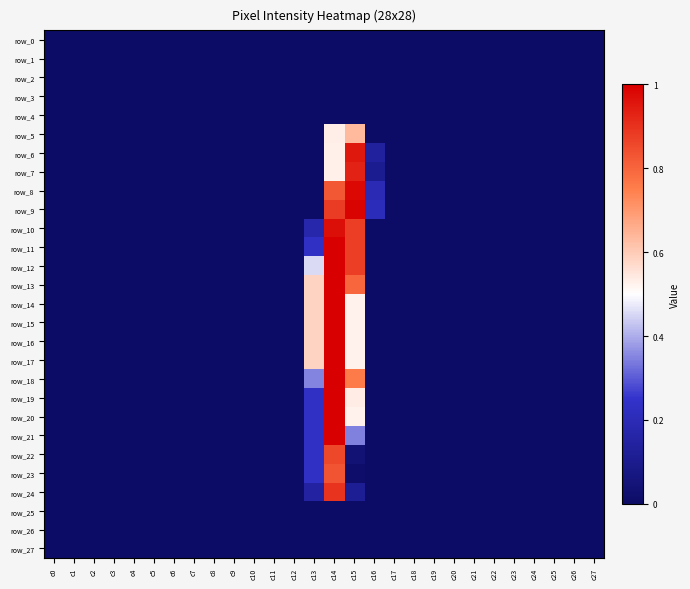

Reading right to left, extract all data points from this chart.

row_0: 0.0	0.0	0.0	0.0	0.0	0.0	0.0	0.0	0.0	0.0	0.0	0.0	0.0	0.0	0.0	0.0	0.0	0.0	0.0	0.0	0.0	0.0	0.0	0.0	0.0	0.0	0.0	0.0
row_1: 0.0	0.0	0.0	0.0	0.0	0.0	0.0	0.0	0.0	0.0	0.0	0.0	0.0	0.0	0.0	0.0	0.0	0.0	0.0	0.0	0.0	0.0	0.0	0.0	0.0	0.0	0.0	0.0
row_2: 0.0	0.0	0.0	0.0	0.0	0.0	0.0	0.0	0.0	0.0	0.0	0.0	0.0	0.0	0.0	0.0	0.0	0.0	0.0	0.0	0.0	0.0	0.0	0.0	0.0	0.0	0.0	0.0
row_3: 0.0	0.0	0.0	0.0	0.0	0.0	0.0	0.0	0.0	0.0	0.0	0.0	0.0	0.0	0.0	0.0	0.0	0.0	0.0	0.0	0.0	0.0	0.0	0.0	0.0	0.0	0.0	0.0
row_4: 0.0	0.0	0.0	0.0	0.0	0.0	0.0	0.0	0.0	0.0	0.0	0.0	0.0	0.0	0.0	0.0	0.0	0.0	0.0	0.0	0.0	0.0	0.0	0.0	0.0	0.0	0.0	0.0
row_5: 0.0	0.0	0.0	0.0	0.0	0.0	0.0	0.0	0.0	0.0	0.0	0.0	0.6	0.5	0.0	0.0	0.0	0.0	0.0	0.0	0.0	0.0	0.0	0.0	0.0	0.0	0.0	0.0
row_6: 0.0	0.0	0.0	0.0	0.0	0.0	0.0	0.0	0.0	0.0	0.0	0.1	1.0	0.5	0.0	0.0	0.0	0.0	0.0	0.0	0.0	0.0	0.0	0.0	0.0	0.0	0.0	0.0
row_7: 0.0	0.0	0.0	0.0	0.0	0.0	0.0	0.0	0.0	0.0	0.0	0.1	0.9	0.5	0.0	0.0	0.0	0.0	0.0	0.0	0.0	0.0	0.0	0.0	0.0	0.0	0.0	0.0
row_8: 0.0	0.0	0.0	0.0	0.0	0.0	0.0	0.0	0.0	0.0	0.0	0.2	1.0	0.8	0.0	0.0	0.0	0.0	0.0	0.0	0.0	0.0	0.0	0.0	0.0	0.0	0.0	0.0
row_9: 0.0	0.0	0.0	0.0	0.0	0.0	0.0	0.0	0.0	0.0	0.0	0.2	1.0	0.9	0.0	0.0	0.0	0.0	0.0	0.0	0.0	0.0	0.0	0.0	0.0	0.0	0.0	0.0
row_10: 0.0	0.0	0.0	0.0	0.0	0.0	0.0	0.0	0.0	0.0	0.0	0.0	0.9	1.0	0.2	0.0	0.0	0.0	0.0	0.0	0.0	0.0	0.0	0.0	0.0	0.0	0.0	0.0
row_11: 0.0	0.0	0.0	0.0	0.0	0.0	0.0	0.0	0.0	0.0	0.0	0.0	0.9	1.0	0.2	0.0	0.0	0.0	0.0	0.0	0.0	0.0	0.0	0.0	0.0	0.0	0.0	0.0
row_12: 0.0	0.0	0.0	0.0	0.0	0.0	0.0	0.0	0.0	0.0	0.0	0.0	0.9	1.0	0.5	0.0	0.0	0.0	0.0	0.0	0.0	0.0	0.0	0.0	0.0	0.0	0.0	0.0
row_13: 0.0	0.0	0.0	0.0	0.0	0.0	0.0	0.0	0.0	0.0	0.0	0.0	0.8	1.0	0.6	0.0	0.0	0.0	0.0	0.0	0.0	0.0	0.0	0.0	0.0	0.0	0.0	0.0
row_14: 0.0	0.0	0.0	0.0	0.0	0.0	0.0	0.0	0.0	0.0	0.0	0.0	0.5	1.0	0.6	0.0	0.0	0.0	0.0	0.0	0.0	0.0	0.0	0.0	0.0	0.0	0.0	0.0
row_15: 0.0	0.0	0.0	0.0	0.0	0.0	0.0	0.0	0.0	0.0	0.0	0.0	0.5	1.0	0.6	0.0	0.0	0.0	0.0	0.0	0.0	0.0	0.0	0.0	0.0	0.0	0.0	0.0
row_16: 0.0	0.0	0.0	0.0	0.0	0.0	0.0	0.0	0.0	0.0	0.0	0.0	0.5	1.0	0.6	0.0	0.0	0.0	0.0	0.0	0.0	0.0	0.0	0.0	0.0	0.0	0.0	0.0
row_17: 0.0	0.0	0.0	0.0	0.0	0.0	0.0	0.0	0.0	0.0	0.0	0.0	0.5	1.0	0.6	0.0	0.0	0.0	0.0	0.0	0.0	0.0	0.0	0.0	0.0	0.0	0.0	0.0
row_18: 0.0	0.0	0.0	0.0	0.0	0.0	0.0	0.0	0.0	0.0	0.0	0.0	0.8	1.0	0.4	0.0	0.0	0.0	0.0	0.0	0.0	0.0	0.0	0.0	0.0	0.0	0.0	0.0
row_19: 0.0	0.0	0.0	0.0	0.0	0.0	0.0	0.0	0.0	0.0	0.0	0.0	0.5	1.0	0.2	0.0	0.0	0.0	0.0	0.0	0.0	0.0	0.0	0.0	0.0	0.0	0.0	0.0
row_20: 0.0	0.0	0.0	0.0	0.0	0.0	0.0	0.0	0.0	0.0	0.0	0.0	0.5	1.0	0.2	0.0	0.0	0.0	0.0	0.0	0.0	0.0	0.0	0.0	0.0	0.0	0.0	0.0
row_21: 0.0	0.0	0.0	0.0	0.0	0.0	0.0	0.0	0.0	0.0	0.0	0.0	0.3	1.0	0.2	0.0	0.0	0.0	0.0	0.0	0.0	0.0	0.0	0.0	0.0	0.0	0.0	0.0
row_22: 0.0	0.0	0.0	0.0	0.0	0.0	0.0	0.0	0.0	0.0	0.0	0.0	0.0	0.9	0.2	0.0	0.0	0.0	0.0	0.0	0.0	0.0	0.0	0.0	0.0	0.0	0.0	0.0
row_23: 0.0	0.0	0.0	0.0	0.0	0.0	0.0	0.0	0.0	0.0	0.0	0.0	0.0	0.8	0.2	0.0	0.0	0.0	0.0	0.0	0.0	0.0	0.0	0.0	0.0	0.0	0.0	0.0
row_24: 0.0	0.0	0.0	0.0	0.0	0.0	0.0	0.0	0.0	0.0	0.0	0.0	0.1	0.9	0.1	0.0	0.0	0.0	0.0	0.0	0.0	0.0	0.0	0.0	0.0	0.0	0.0	0.0
row_25: 0.0	0.0	0.0	0.0	0.0	0.0	0.0	0.0	0.0	0.0	0.0	0.0	0.0	0.0	0.0	0.0	0.0	0.0	0.0	0.0	0.0	0.0	0.0	0.0	0.0	0.0	0.0	0.0
row_26: 0.0	0.0	0.0	0.0	0.0	0.0	0.0	0.0	0.0	0.0	0.0	0.0	0.0	0.0	0.0	0.0	0.0	0.0	0.0	0.0	0.0	0.0	0.0	0.0	0.0	0.0	0.0	0.0
row_27: 0.0	0.0	0.0	0.0	0.0	0.0	0.0	0.0	0.0	0.0	0.0	0.0	0.0	0.0	0.0	0.0	0.0	0.0	0.0	0.0	0.0	0.0	0.0	0.0	0.0	0.0	0.0	0.0